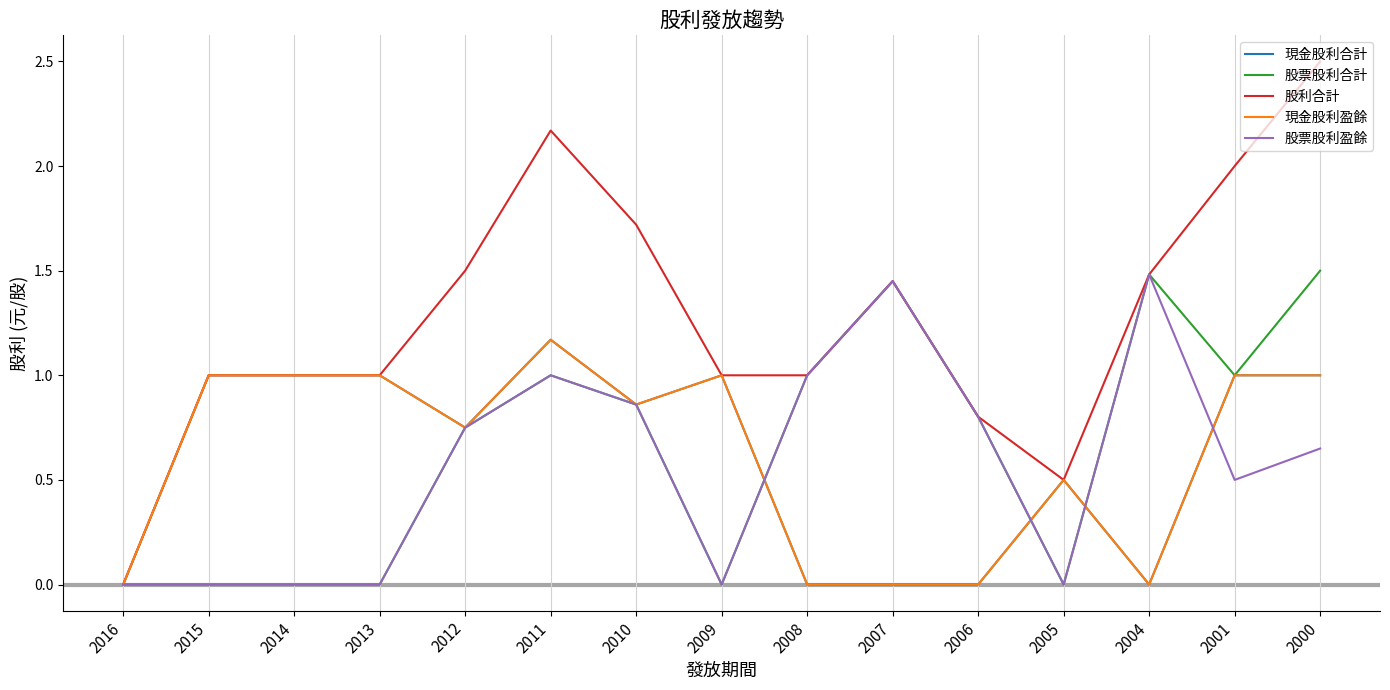

Does the chart display data point markers on the line(s)?

No